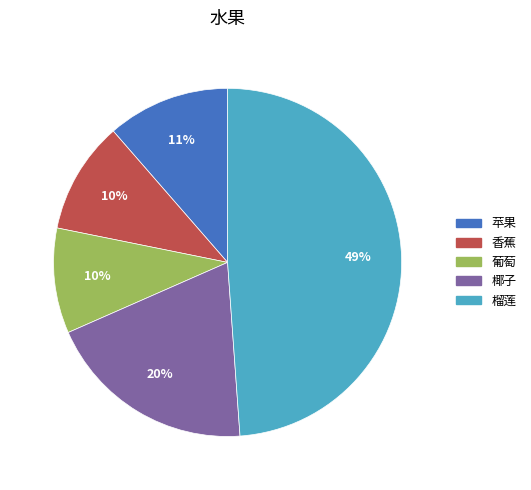

Does any single category account for the majority?

No